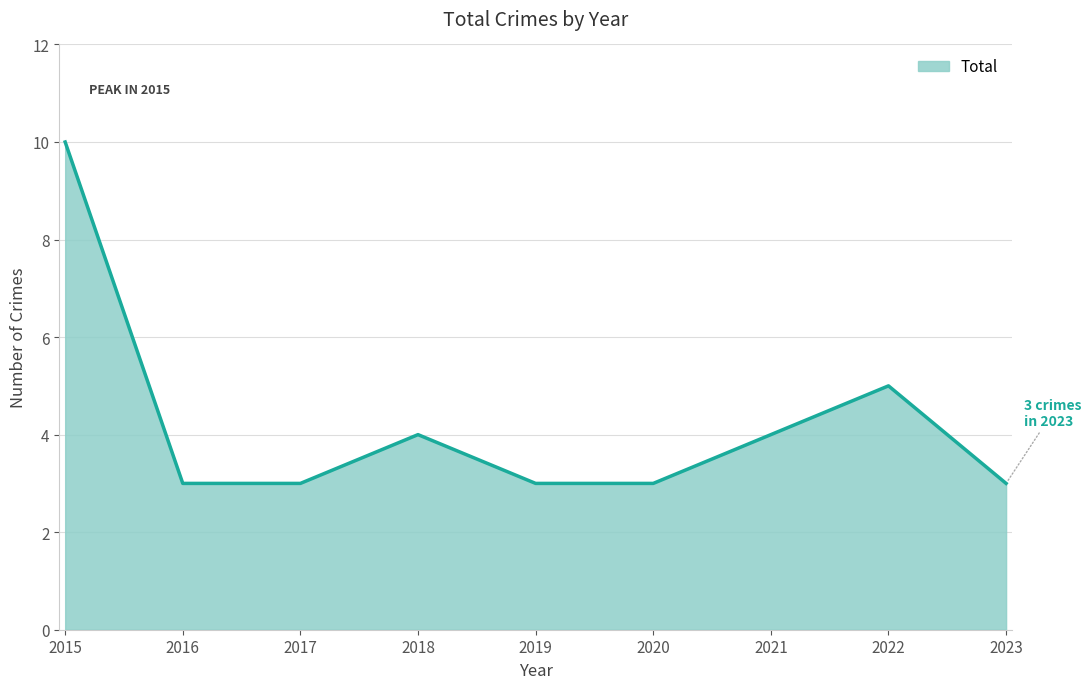

What is the difference between the maximum and minimum values?

7